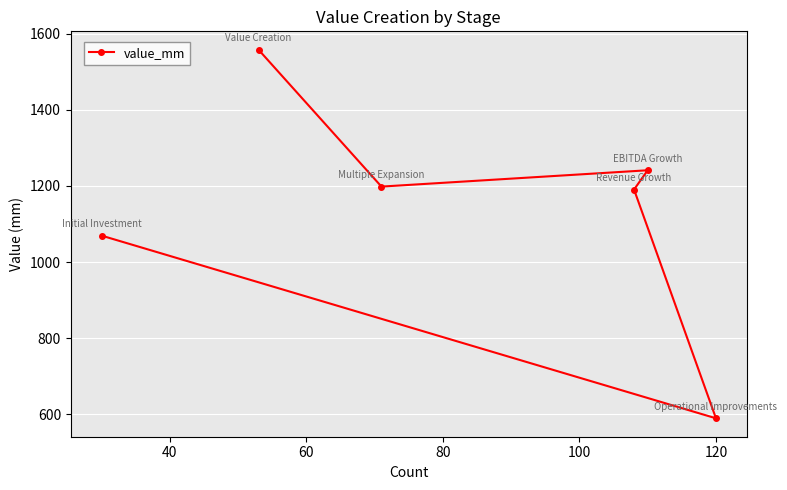

What is the greatest value displayed?

1557.5